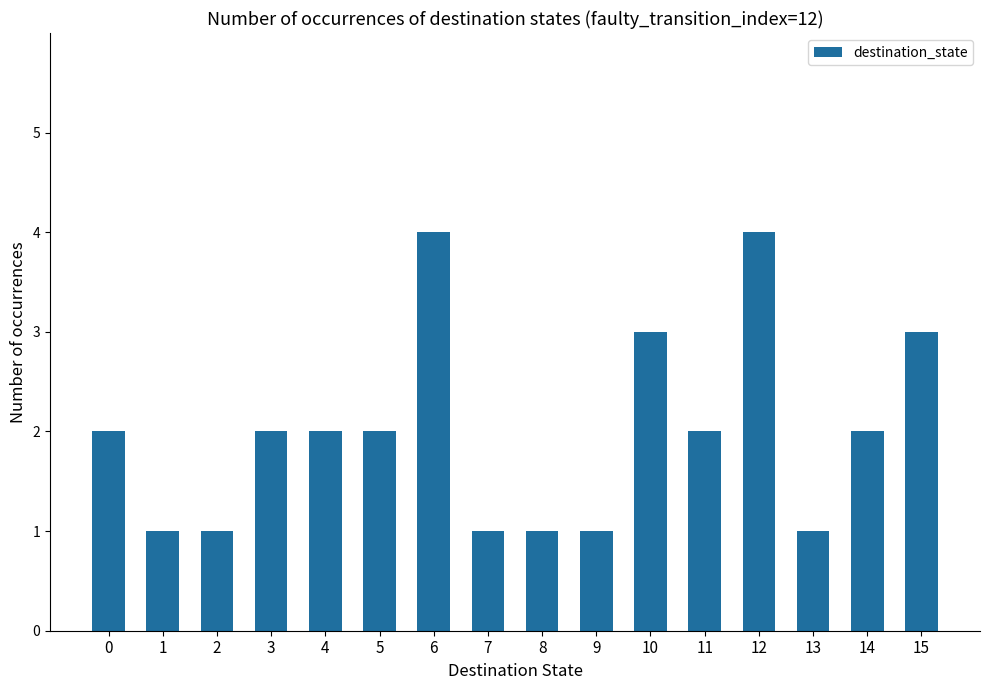

Is it true that the value at 9 is 1?

True